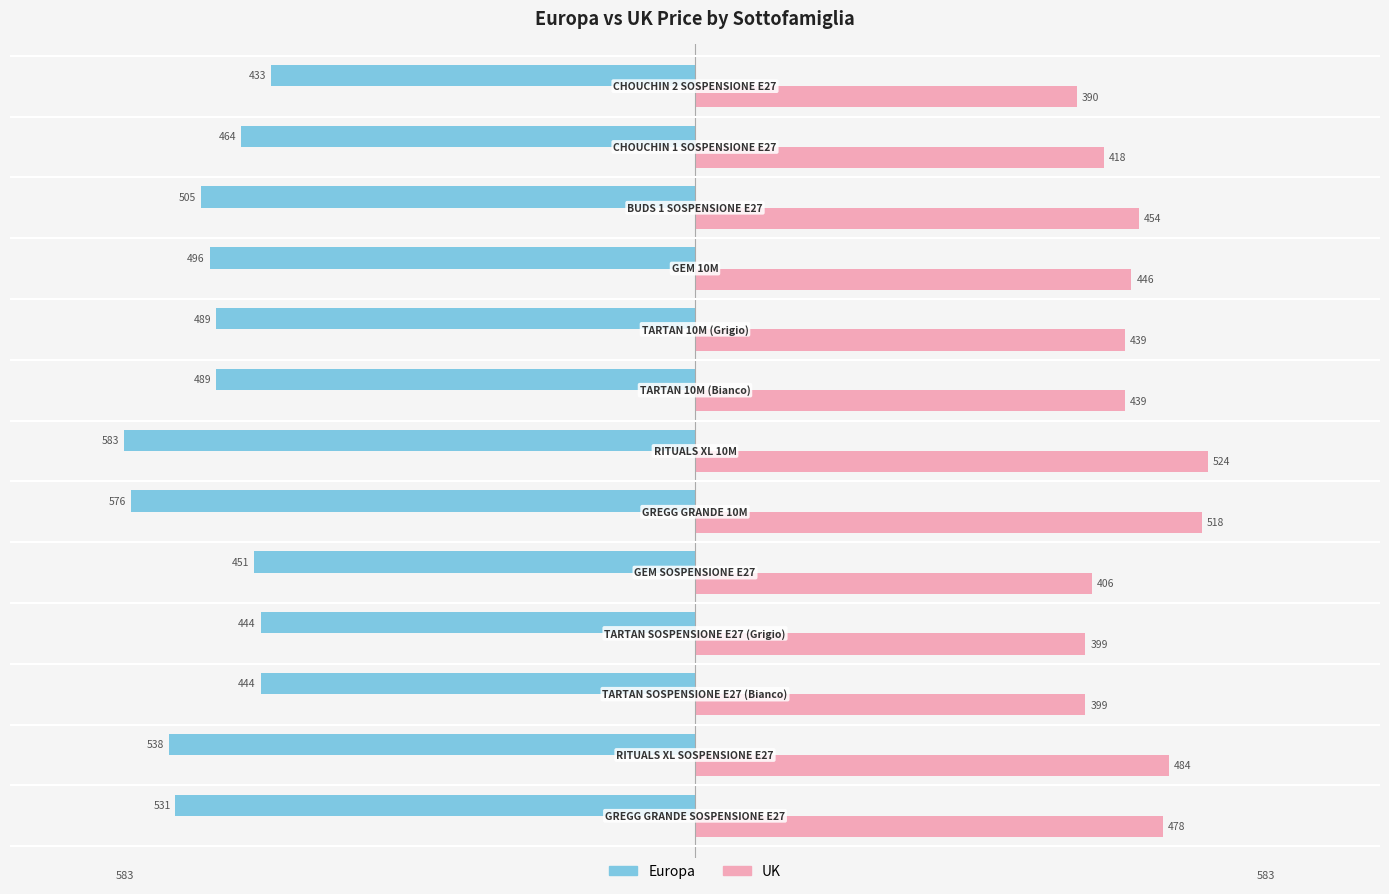

List the series in order of their overall mean, highest first.

UK, Europa